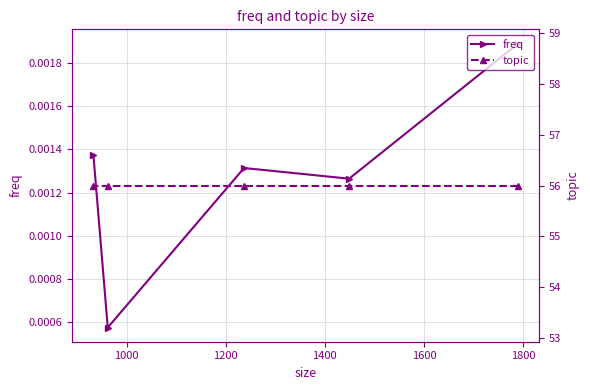

What is the spread (max minus min) of values at 1600?

56.0